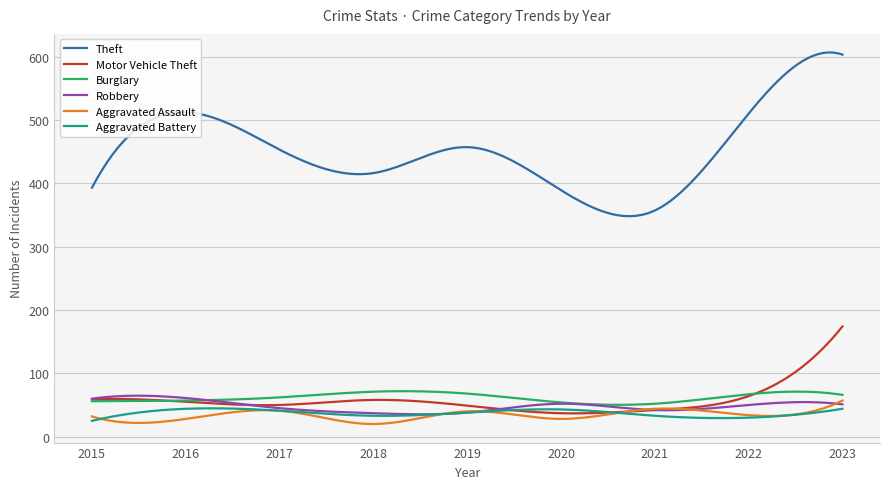

Which series has the largest total across all categories?

Theft